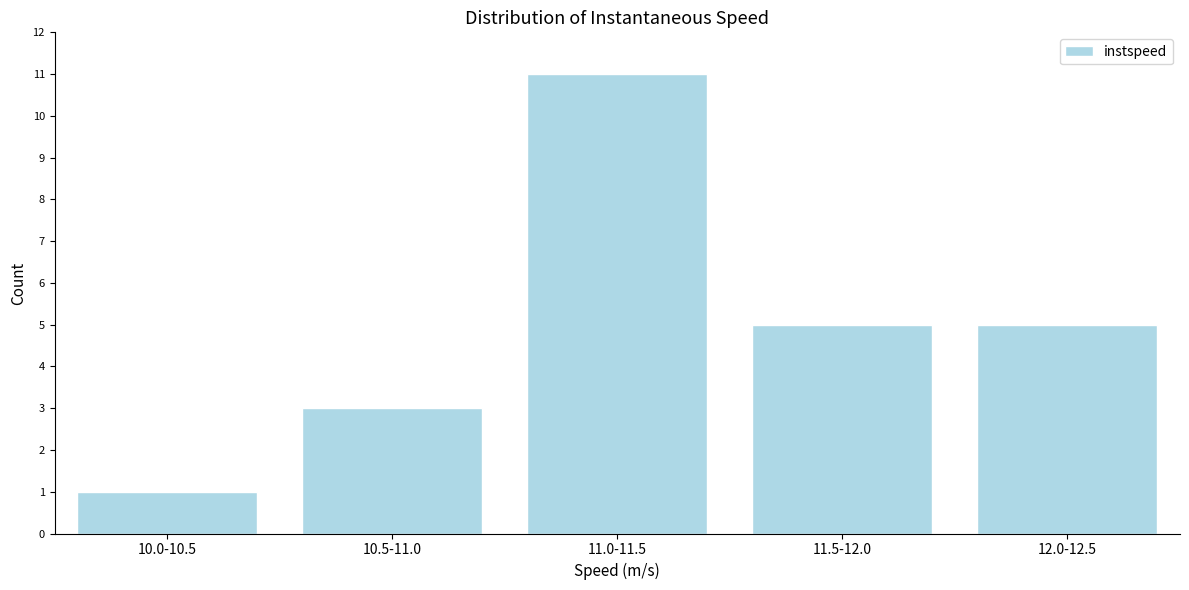

Reading right to left, transcribe all the data shown in this chart.

12.0-12.5=5	11.5-12.0=5	11.0-11.5=11	10.5-11.0=3	10.0-10.5=1